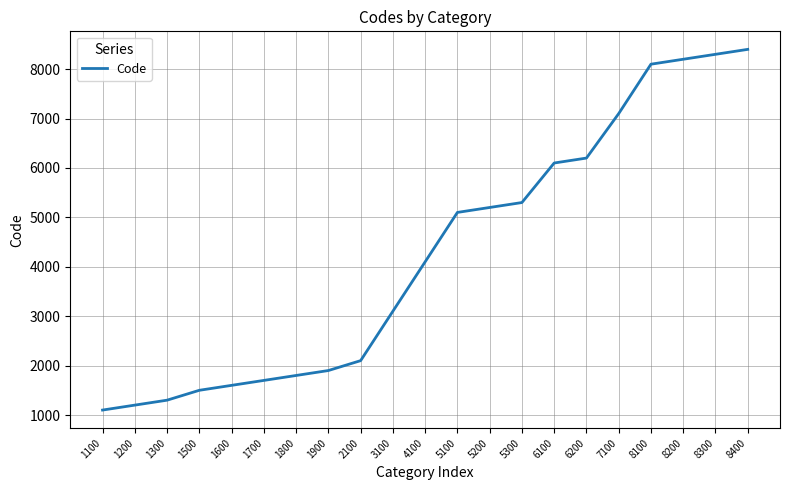

How many distinct data groups are displayed?

1